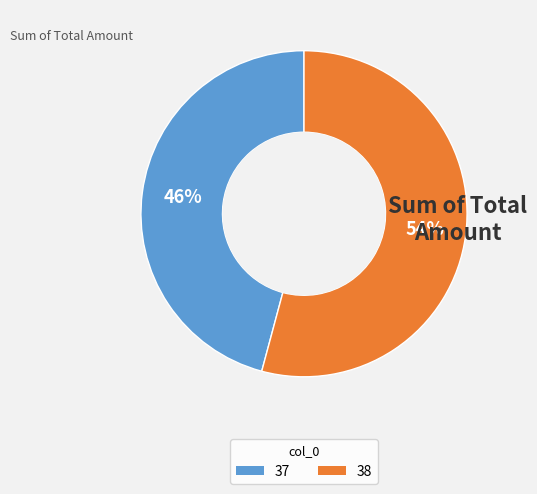

Which category has the biggest portion of the pie?

38